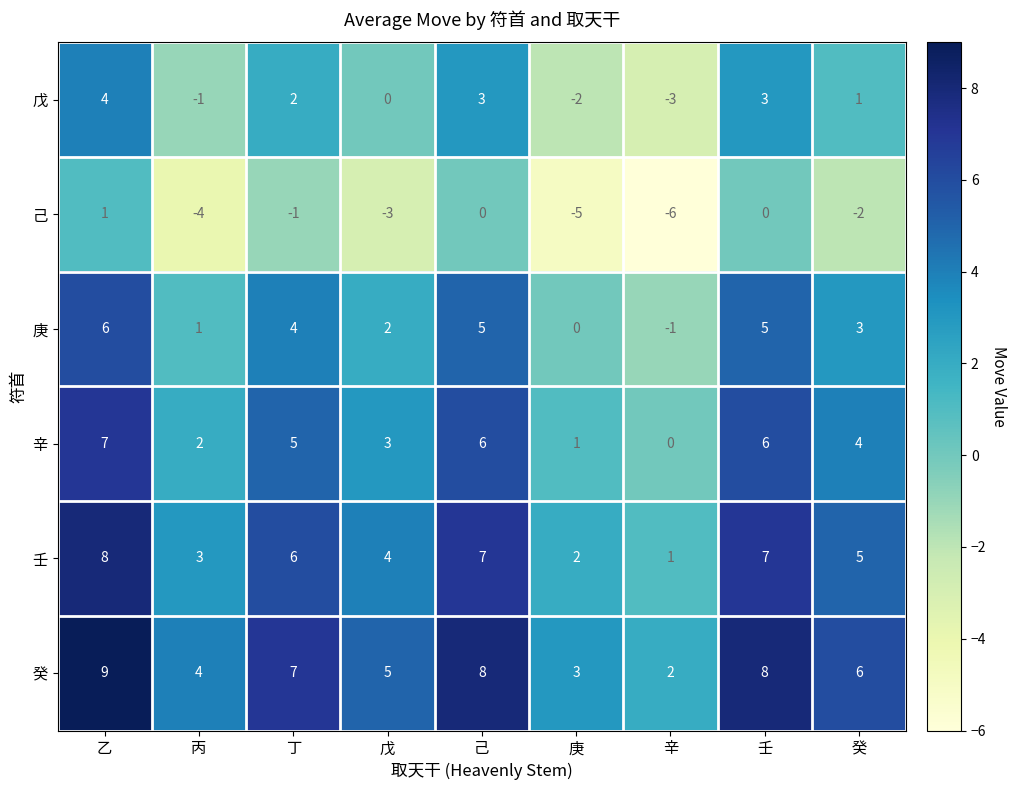

What value does the 庚 series have at 壬?

5